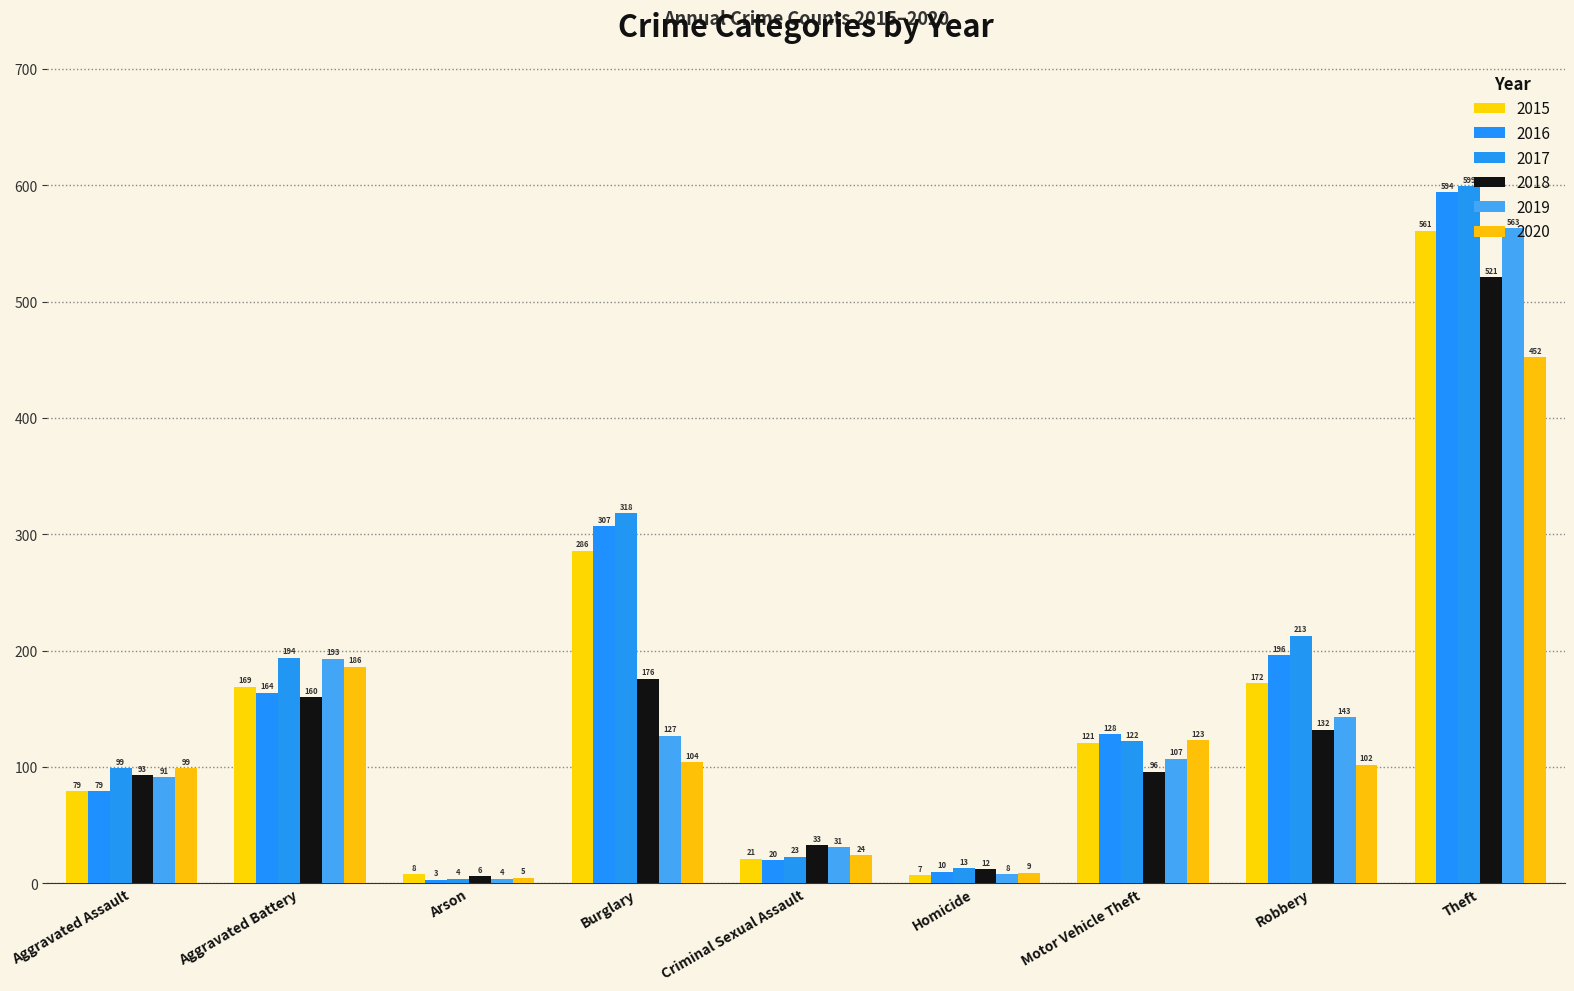

What is the lowest value of the 2020 series?

5